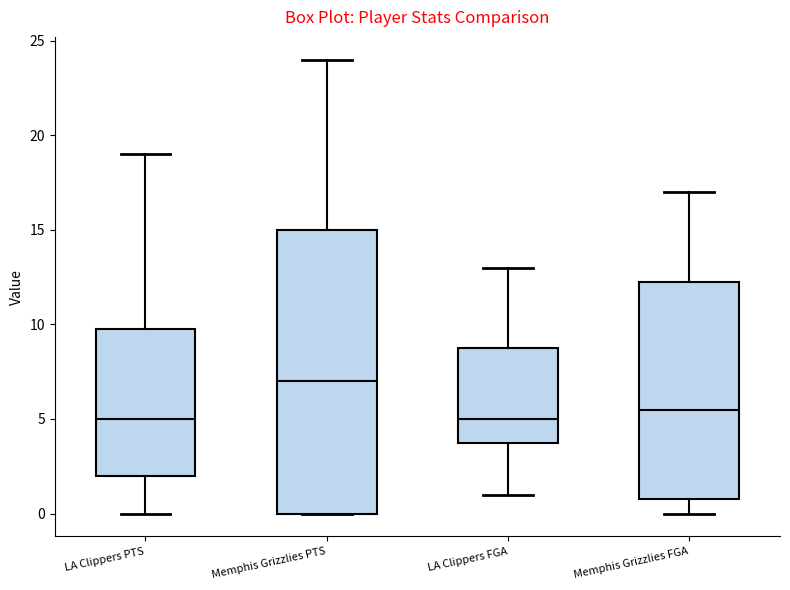

Which box has the highest median line?

Memphis Grizzlies PTS